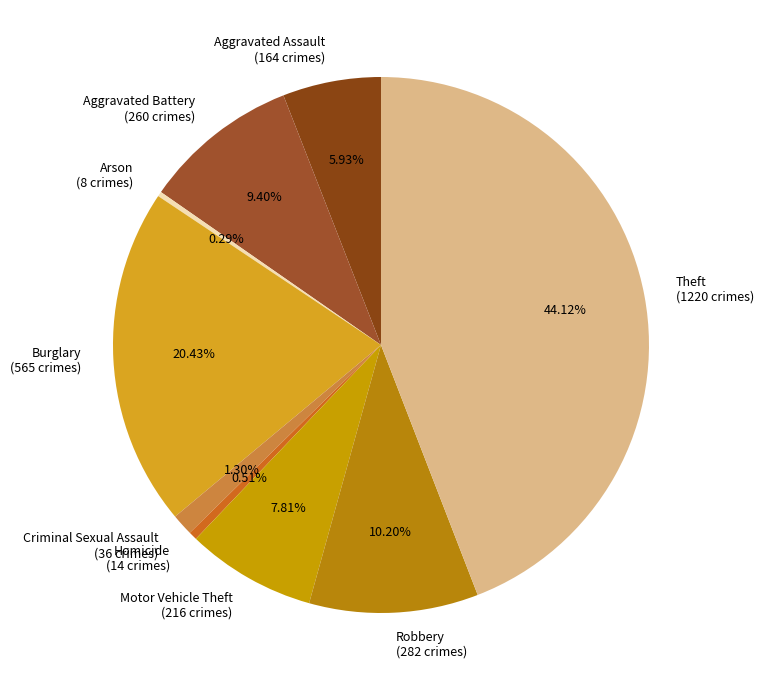

How many segments does this pie chart have?

9